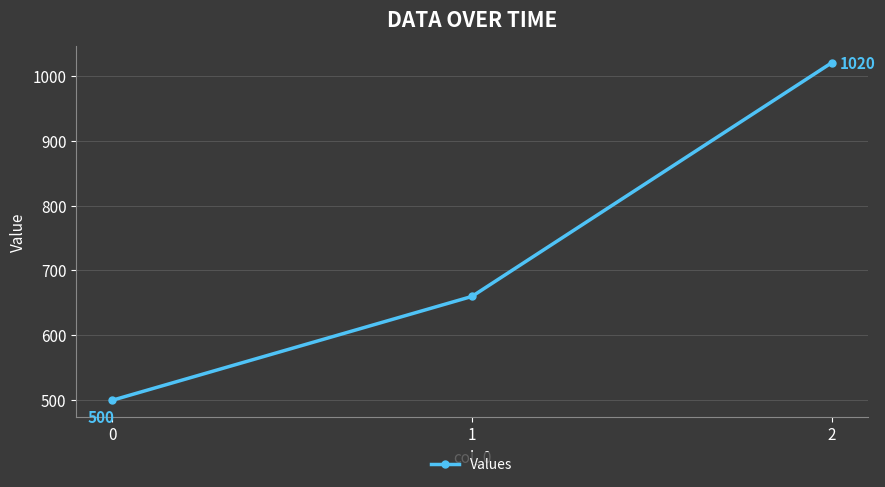

Read the value at 0, to the nearest 10.

500